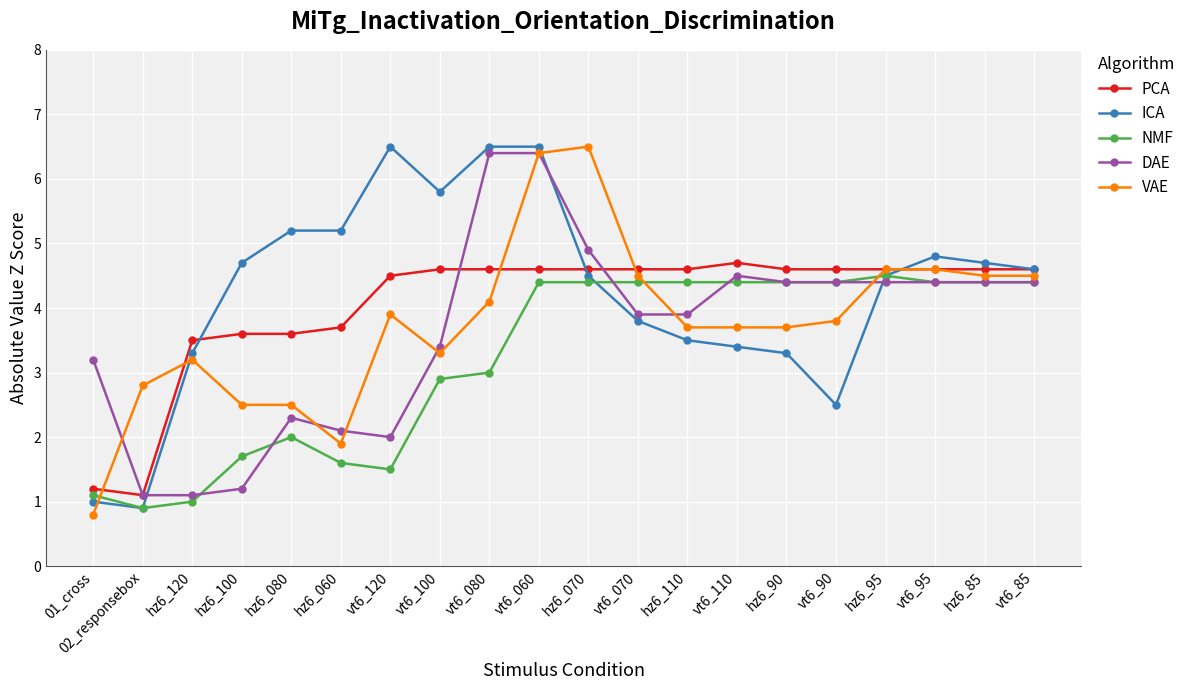

What is the lowest value of the NMF series?

0.9